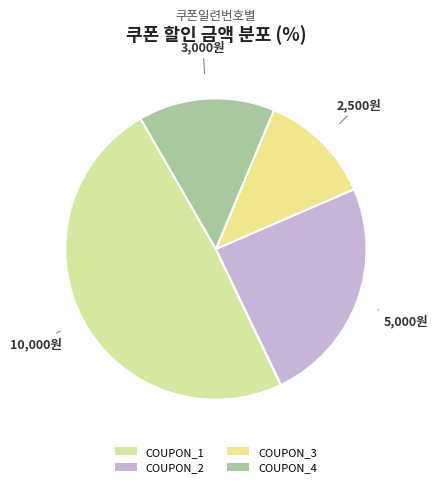

To the nearest percent, what is the difference between the largest and smallest slice percentages?

37%